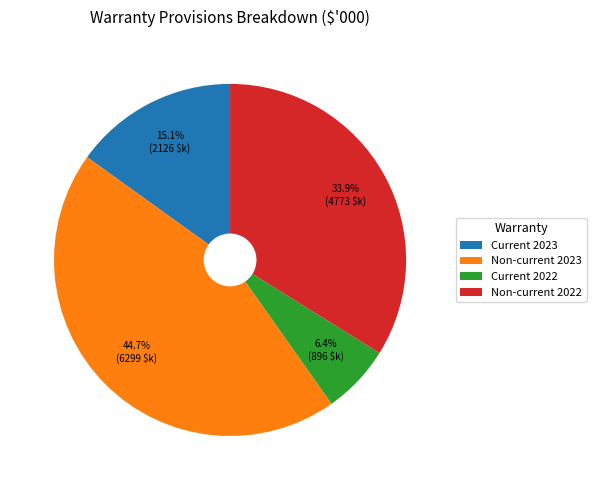

Is it true that Non-current 2022 is 34% of the pie?

True